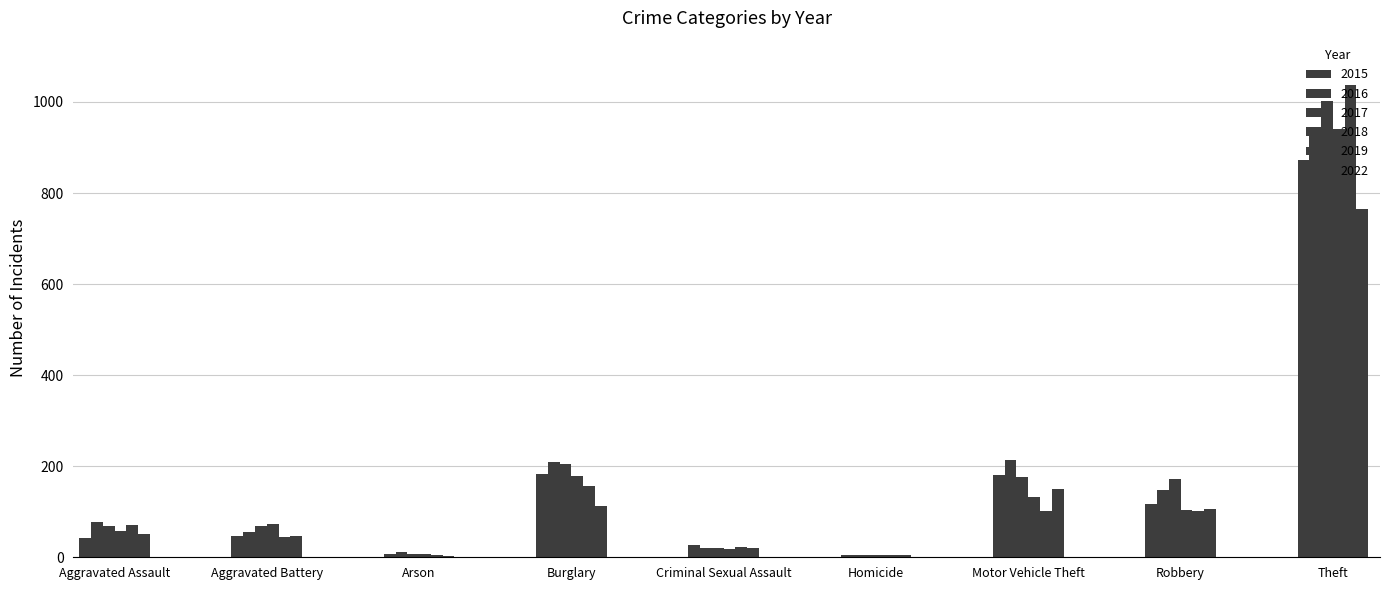

What position from the left is Arson?

3